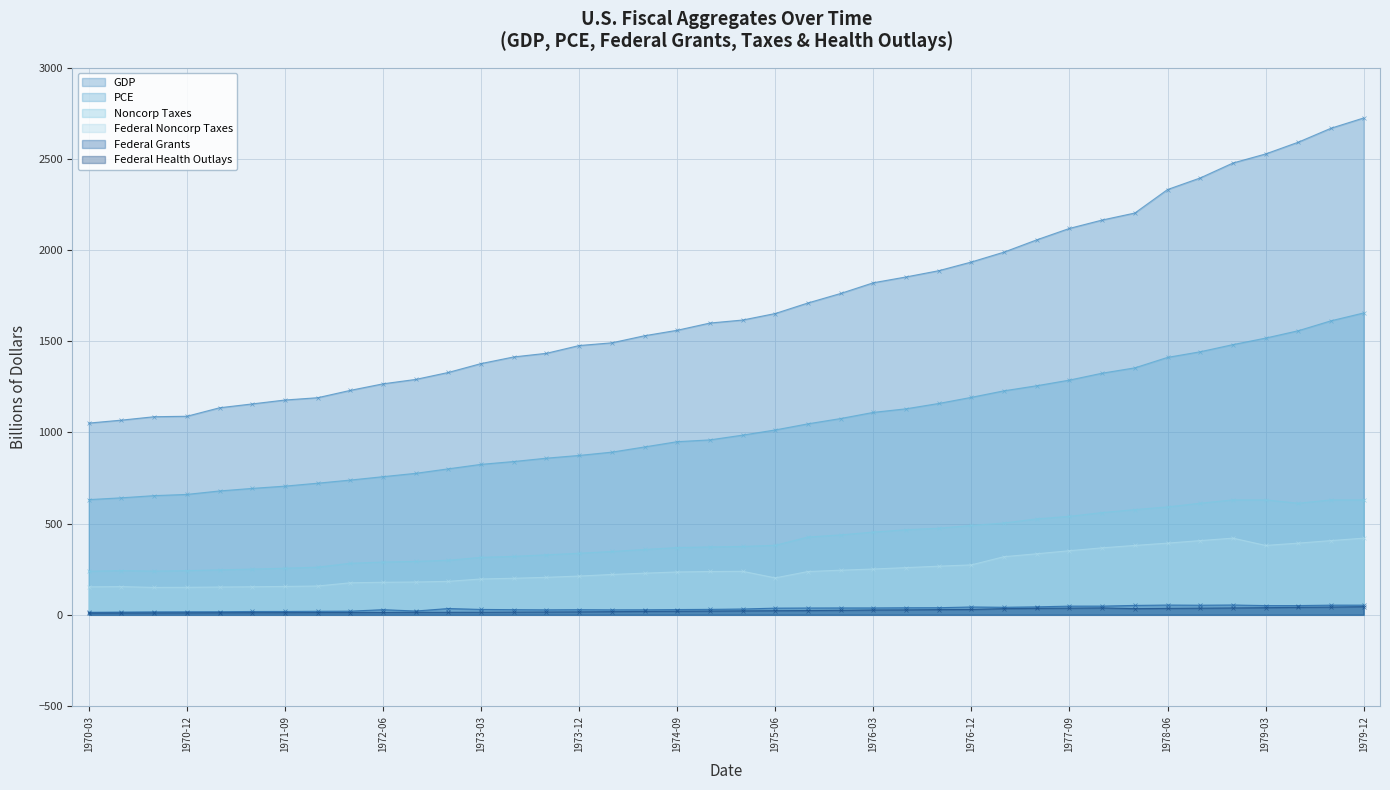

Does the chart display data point markers on the line(s)?

Yes